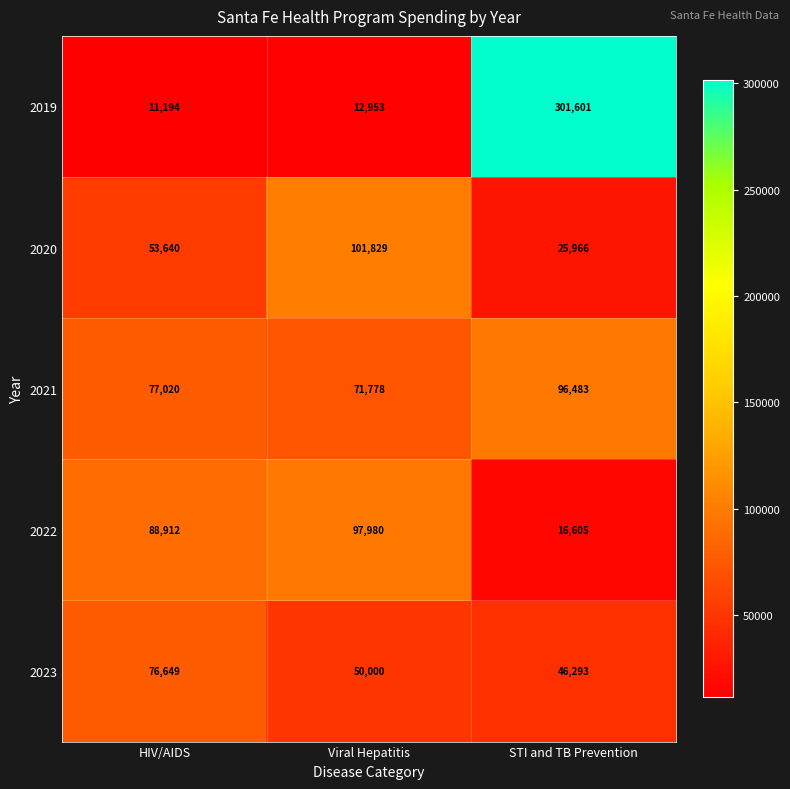

At which label does 2023 first exceed 50000?

HIV/AIDS